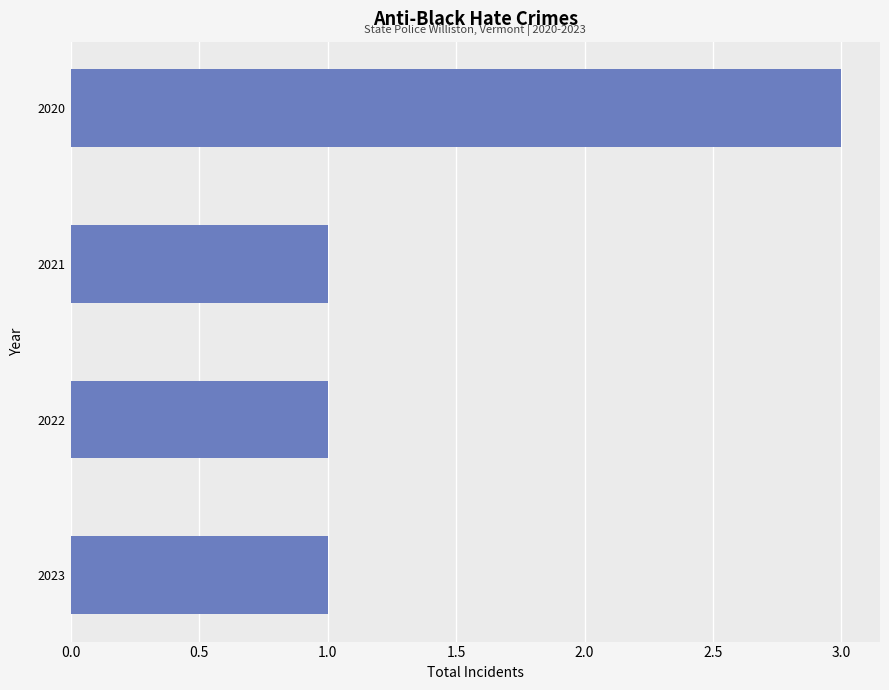

The chart shows a value of 1 at 2023. True or false?

True